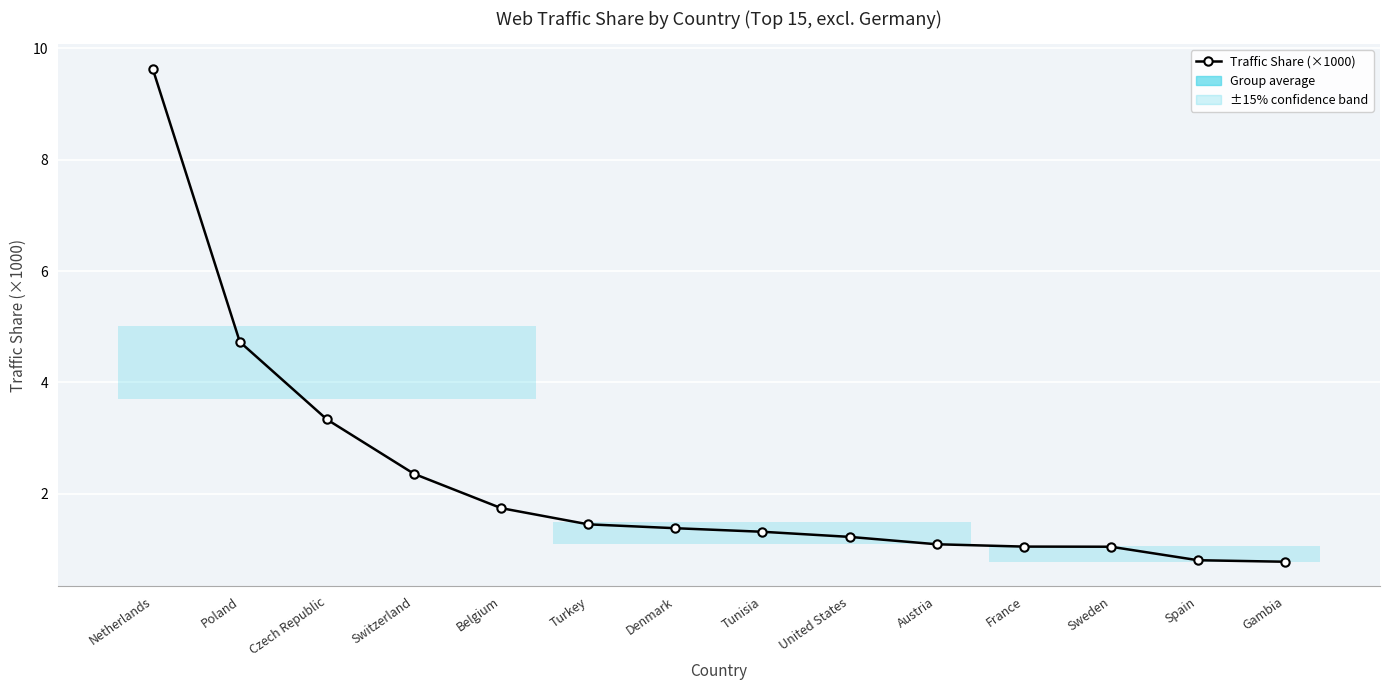

The value at Czech Republic is 5.8. True or false?

False